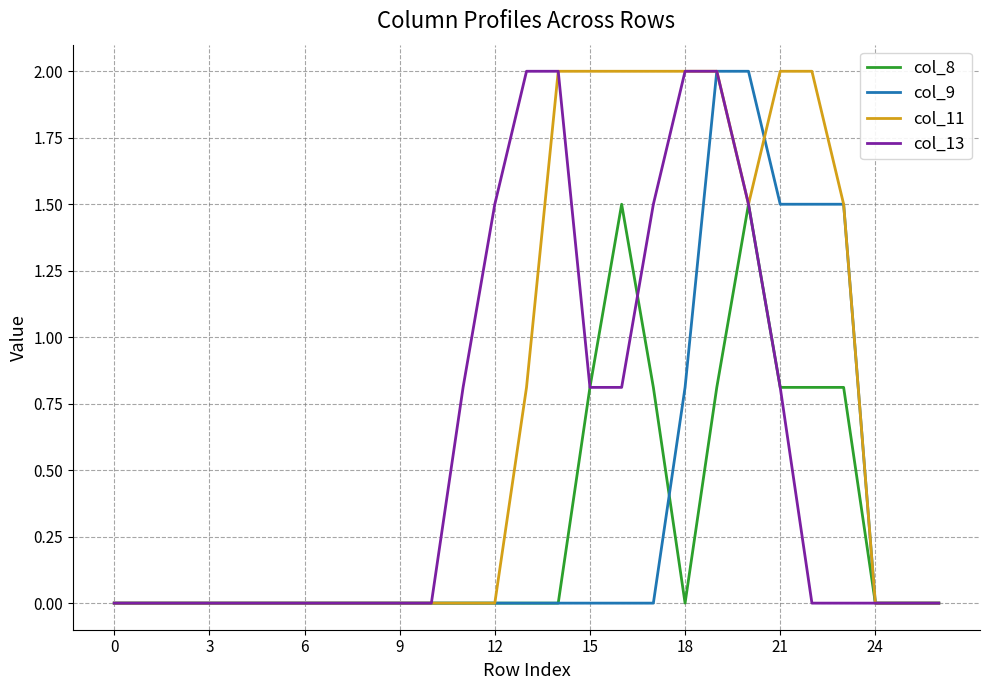

Which series has the largest total across all categories?

col_11